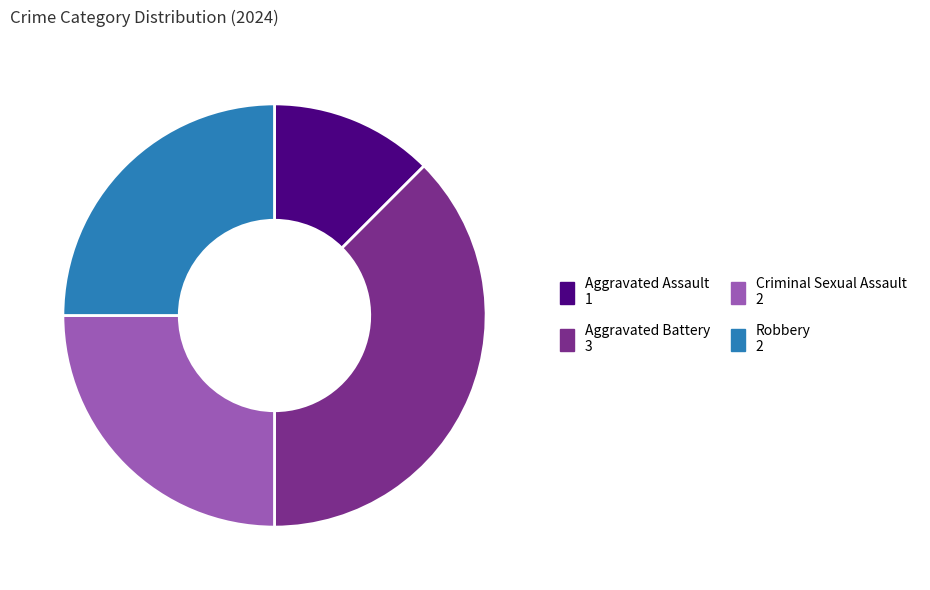

Is there any slice that represents more than half of the pie?

No